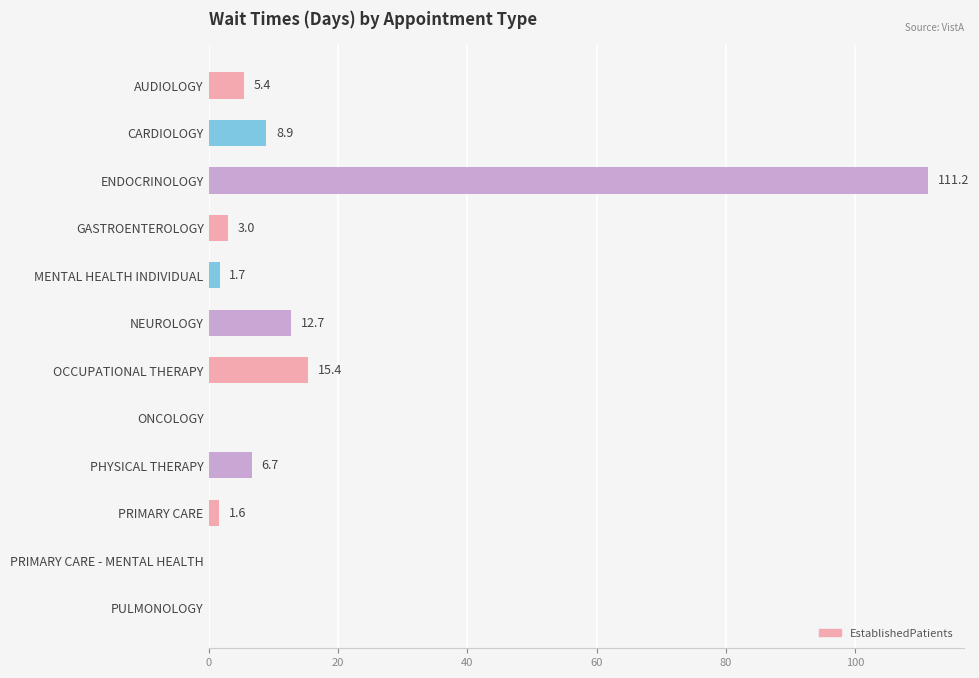

True or false: the data shows 6.7 at PHYSICAL THERAPY.

True